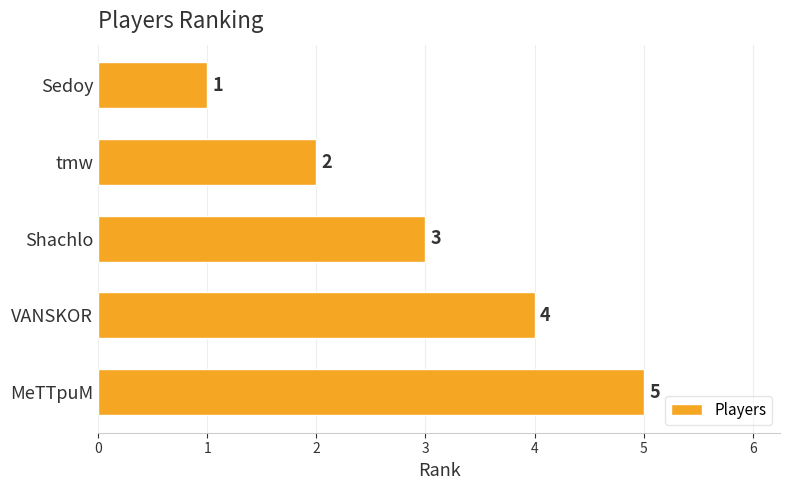

List the labels in order of value, smallest first.

Sedoy, tmw, Shachlo, VANSKOR, MeTTpuM